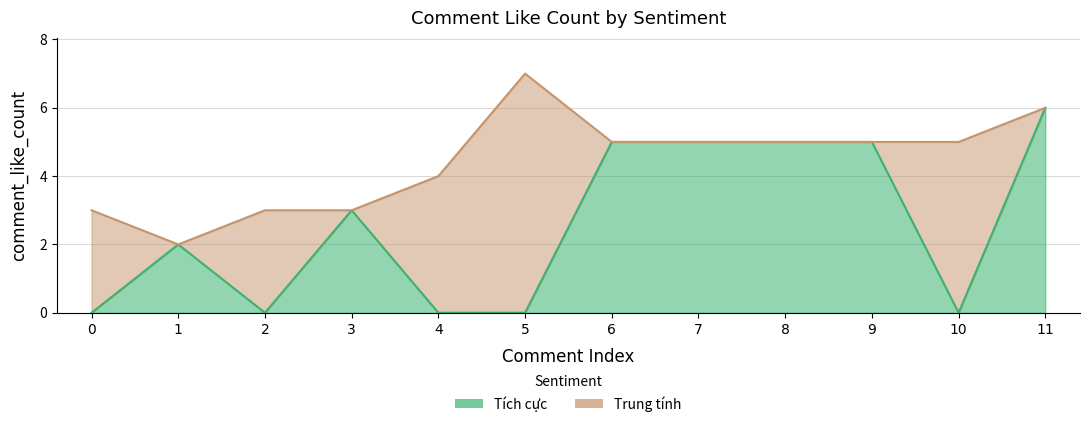

True or false: the data has more than 1 interior local peaks.

True